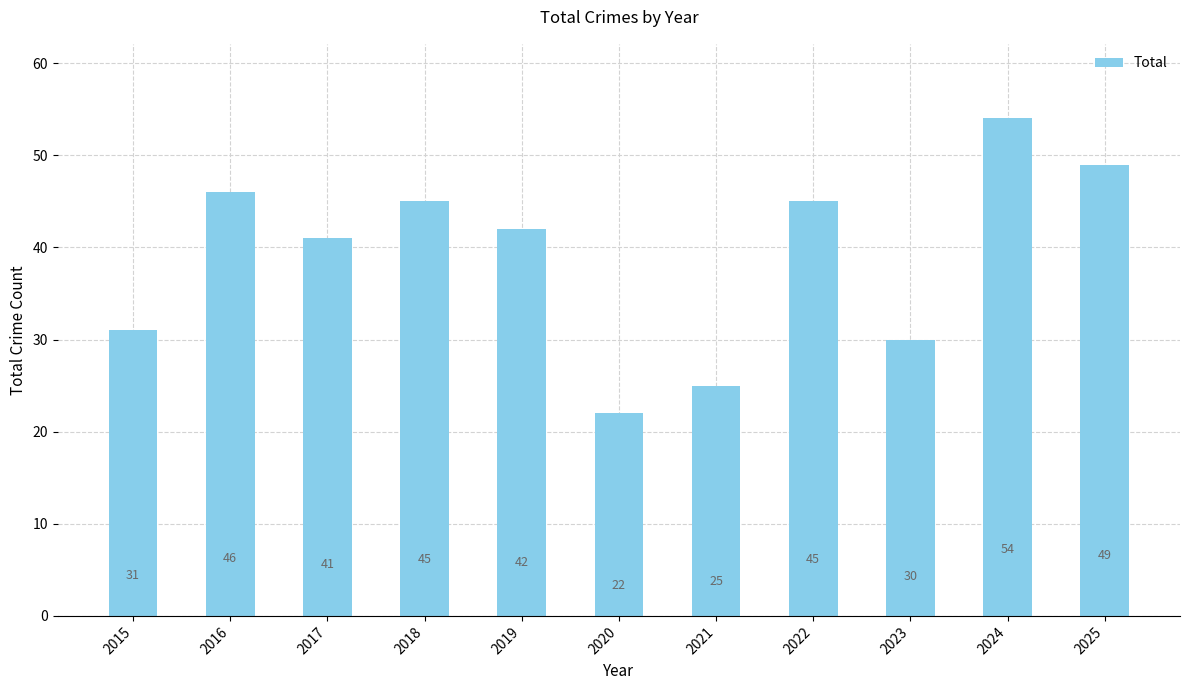

What is the change in value from 2017 to 2022?

+4